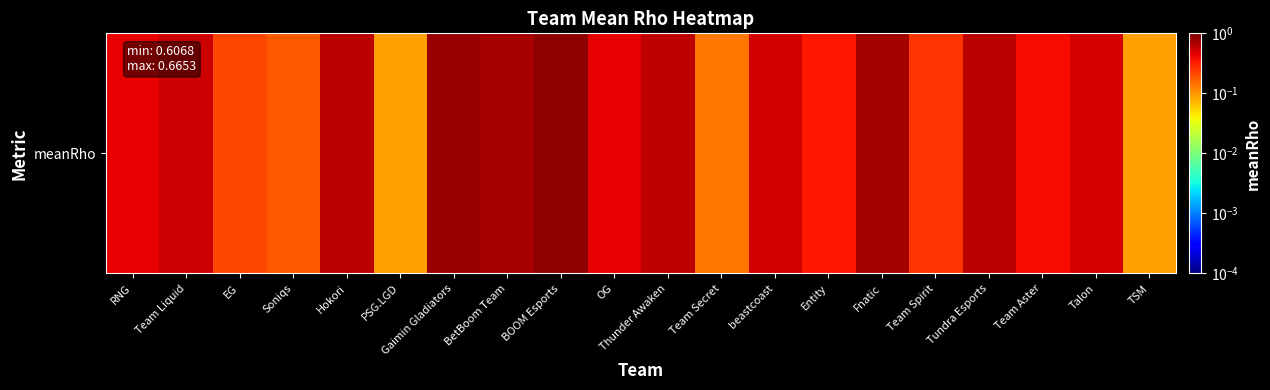

List the labels in order of value, smallest first.

PSG.LGD, TSM, Team Secret, Soniqs, EG, Team Spirit, Entity, Team Aster, RNG, OG, Talon, beastcoast, Team Liquid, Thunder Awaken, Hokori, Tundra Esports, BetBoom Team, Fnatic, Gaimin Gladiators, BOOM Esports